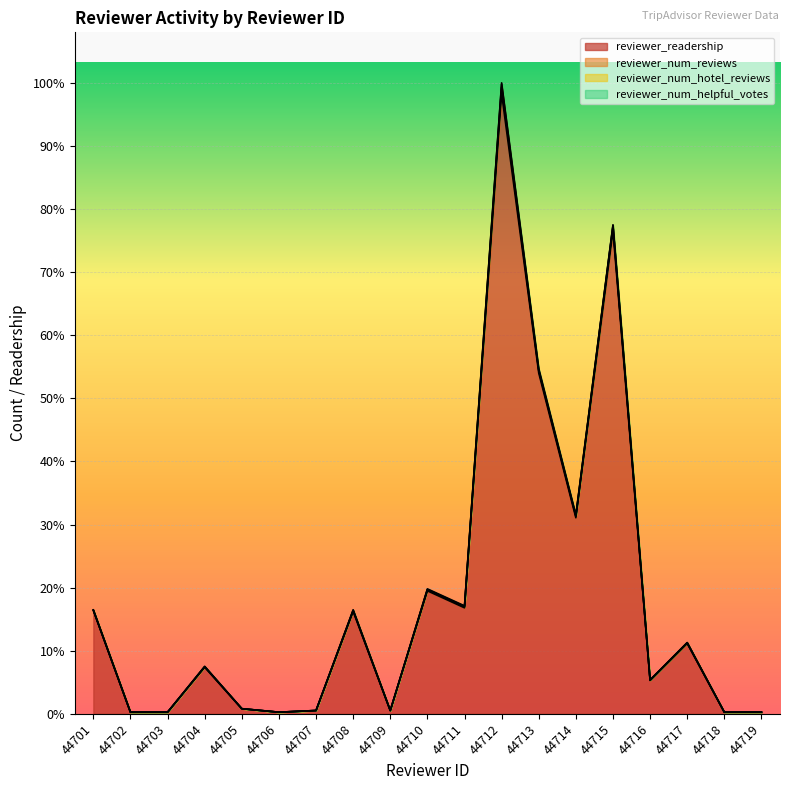

True or false: reviewer_readership and reviewer_num_reviews intersect in this chart.

False